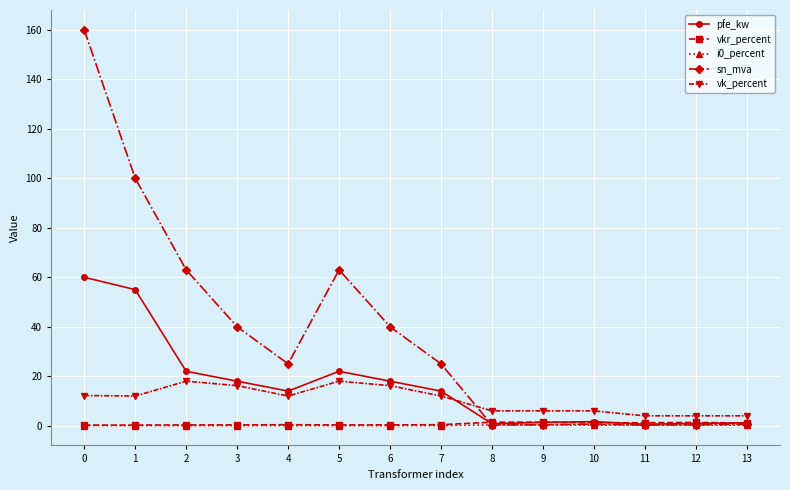

What is the spread (max minus min) of values at 12?

3.8